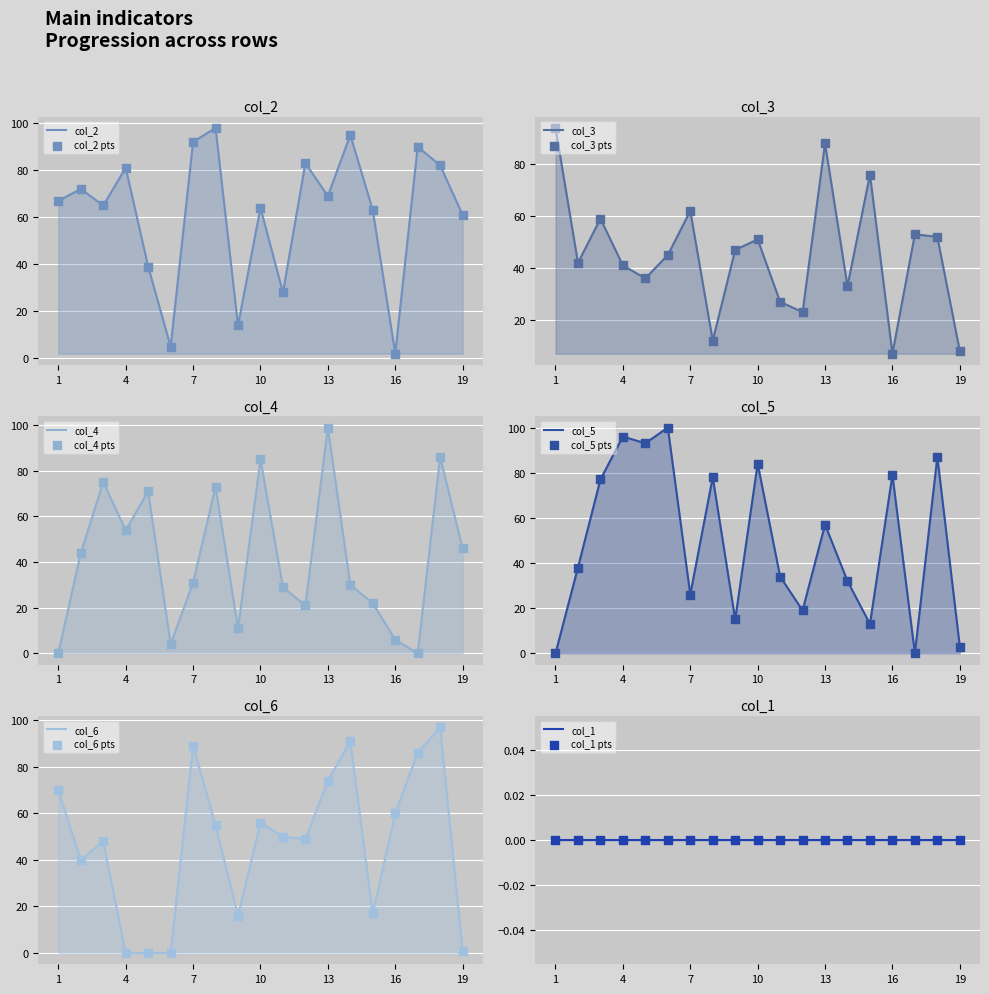

At which category is the sum across all series the highest?

18